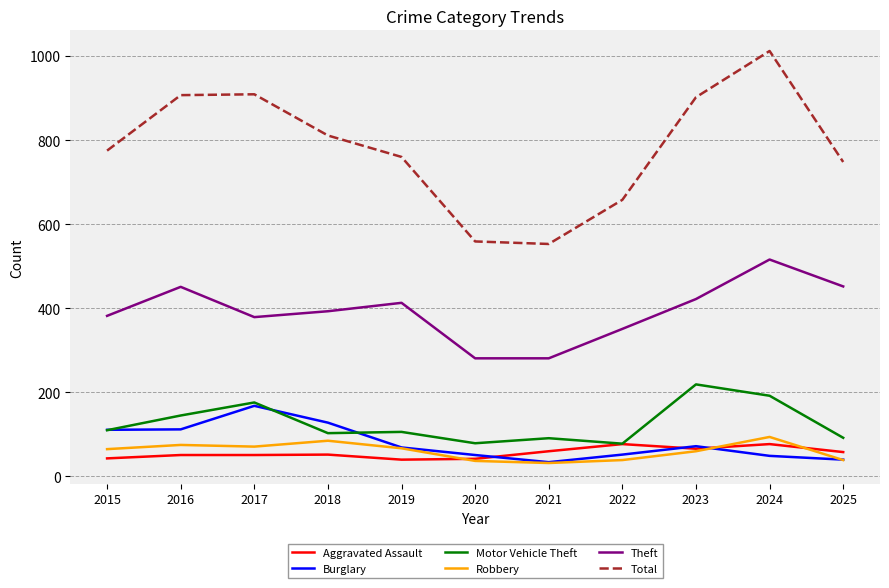

How many values in the Robbery series are below 65?

5